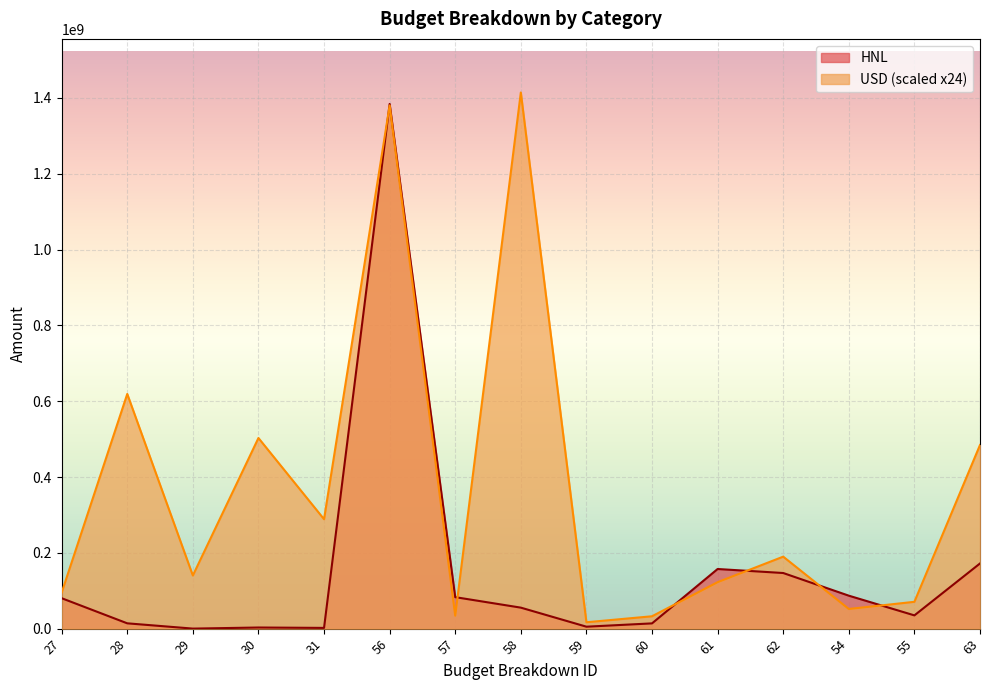

What position from the left is 59?

9